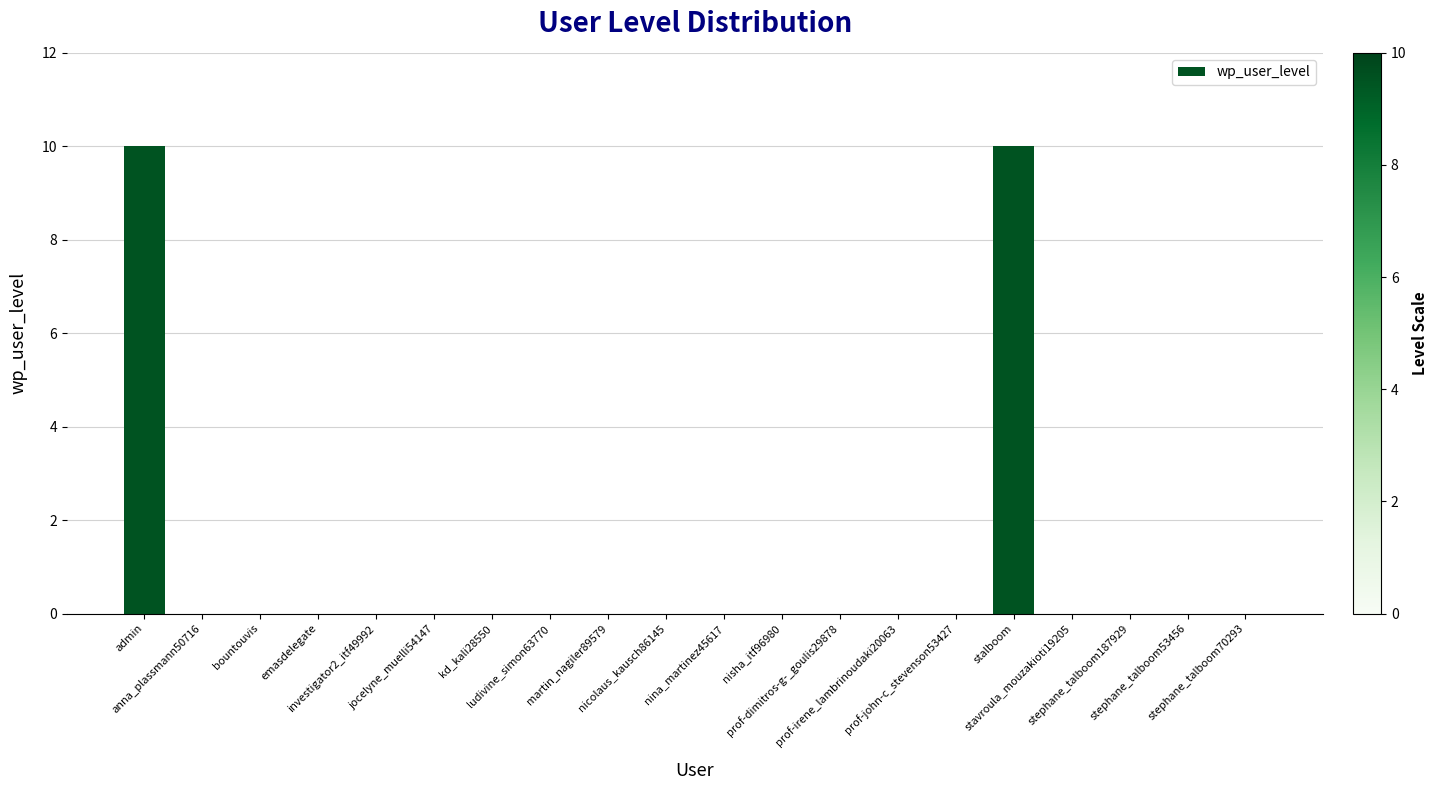

Between stalboom and anna_plassmann50716, which is larger?

stalboom